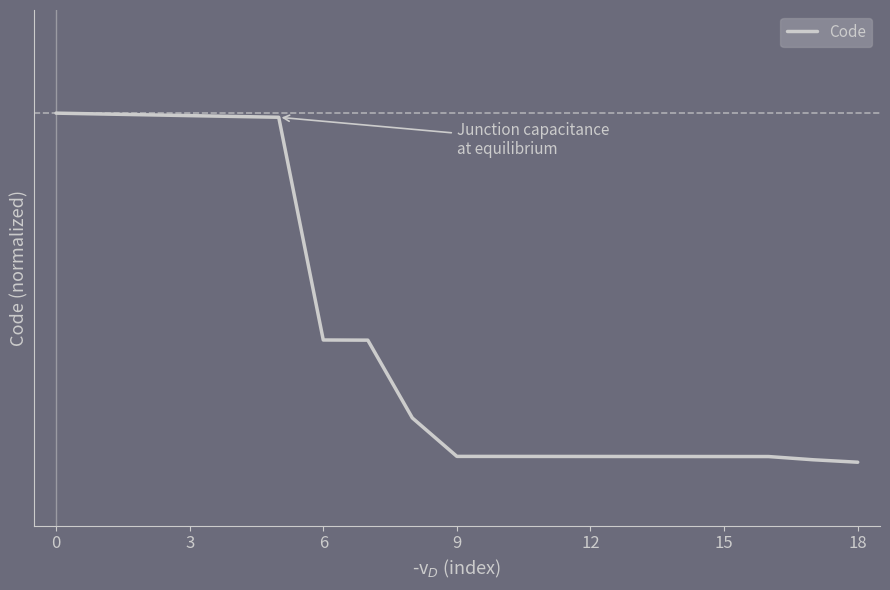

Is this an area chart (filled region under the line)?

No